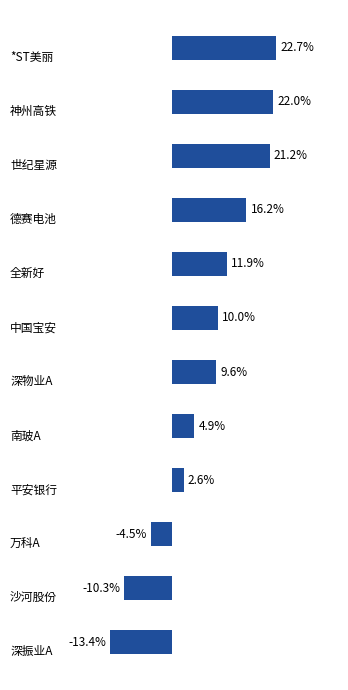

Does the chart contain any negative values?

Yes